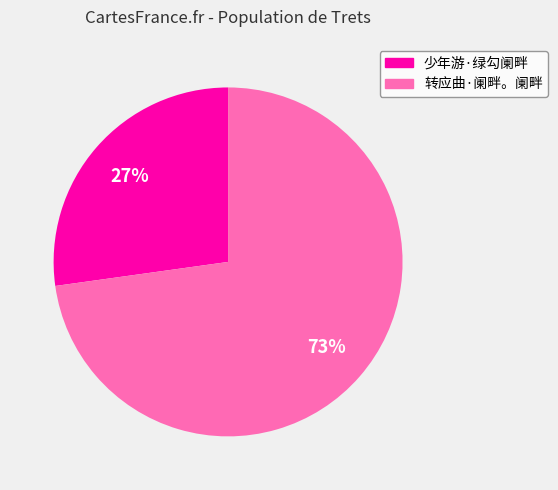

Count the number of slices in the pie.

2